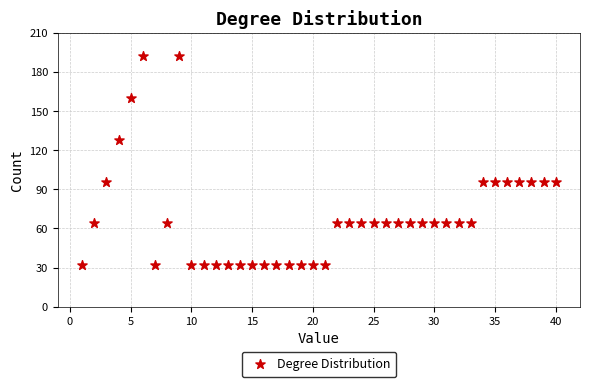

What is the range of Y values (max minus min)?

160